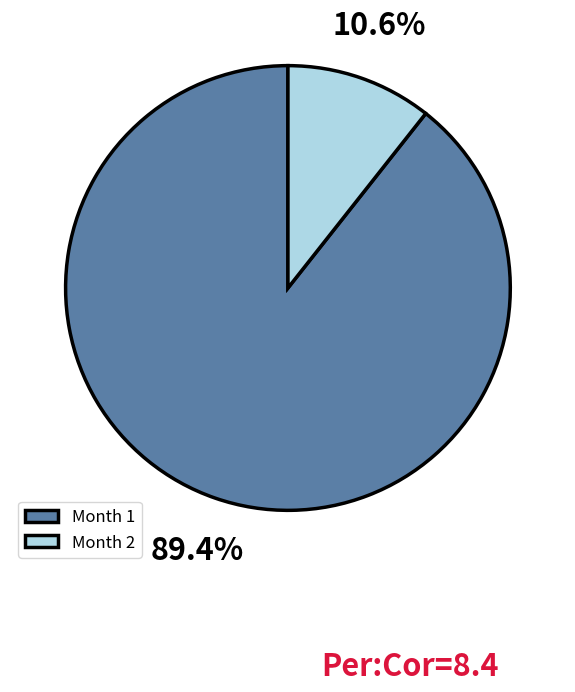

Which category has the smallest portion of the pie?

Month 2